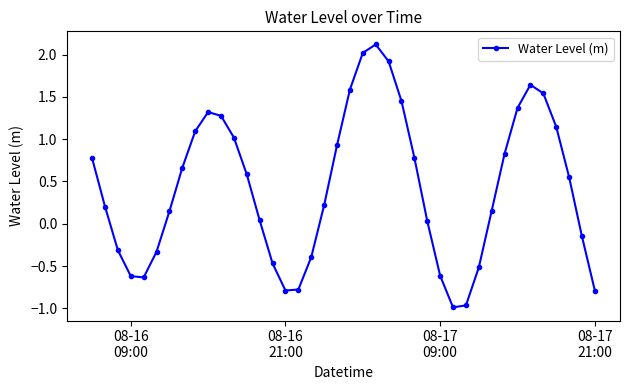

What is the maximum value shown in the chart?

2.1